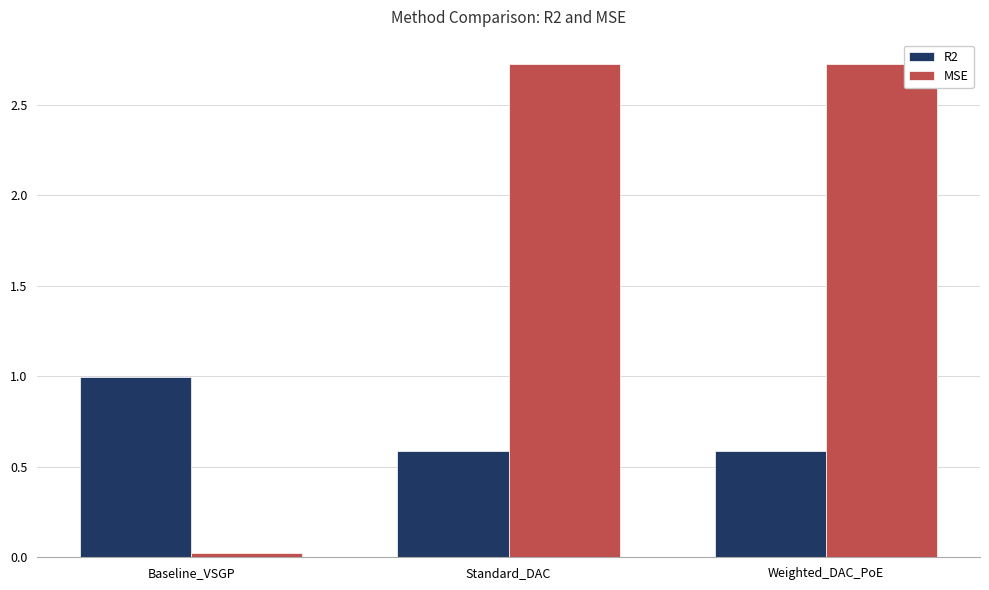

What is the sum of all MSE values?

5.5